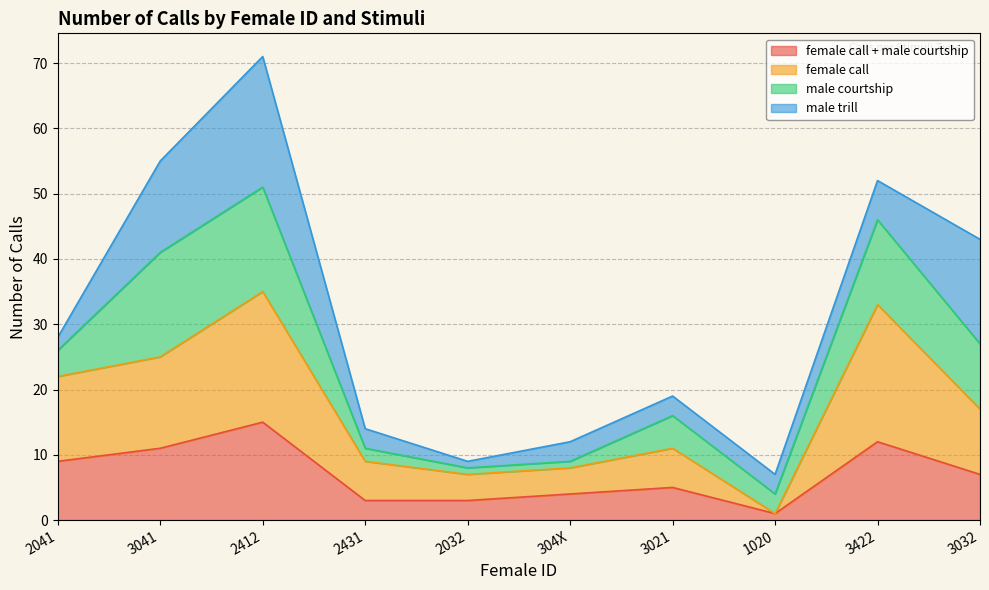

How many lines are shown in the chart?

4